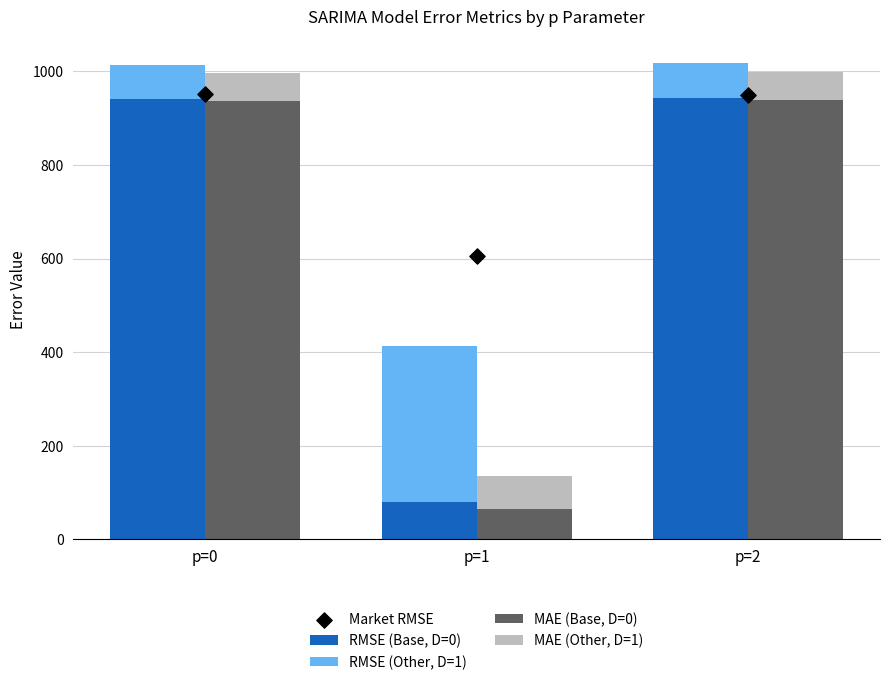

Which series has the widest spread of Y values?

MAE (Base, D=0)